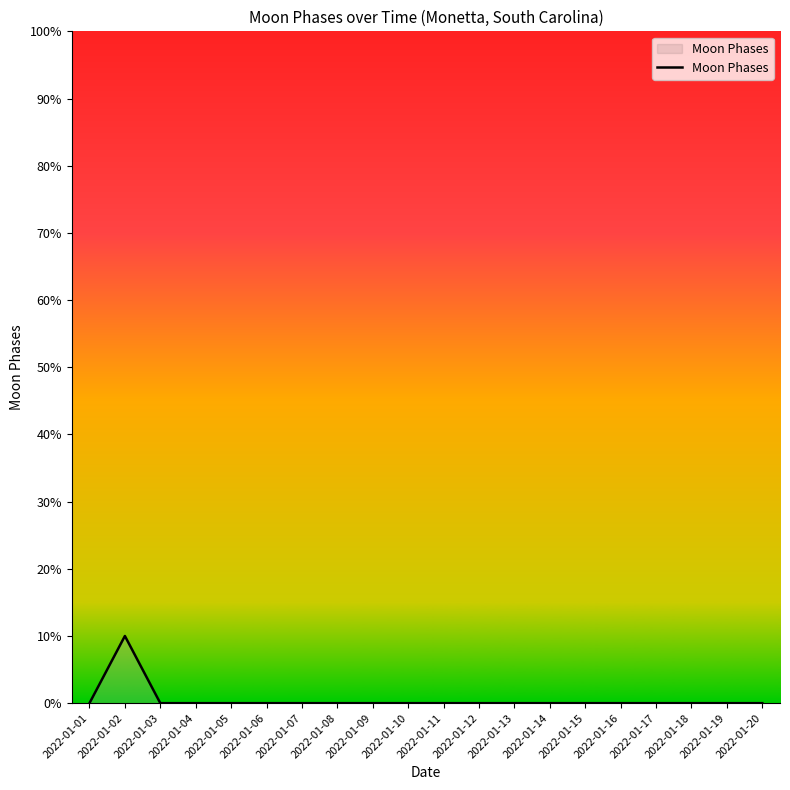

The value at 2022-01-20 is 0. True or false?

True